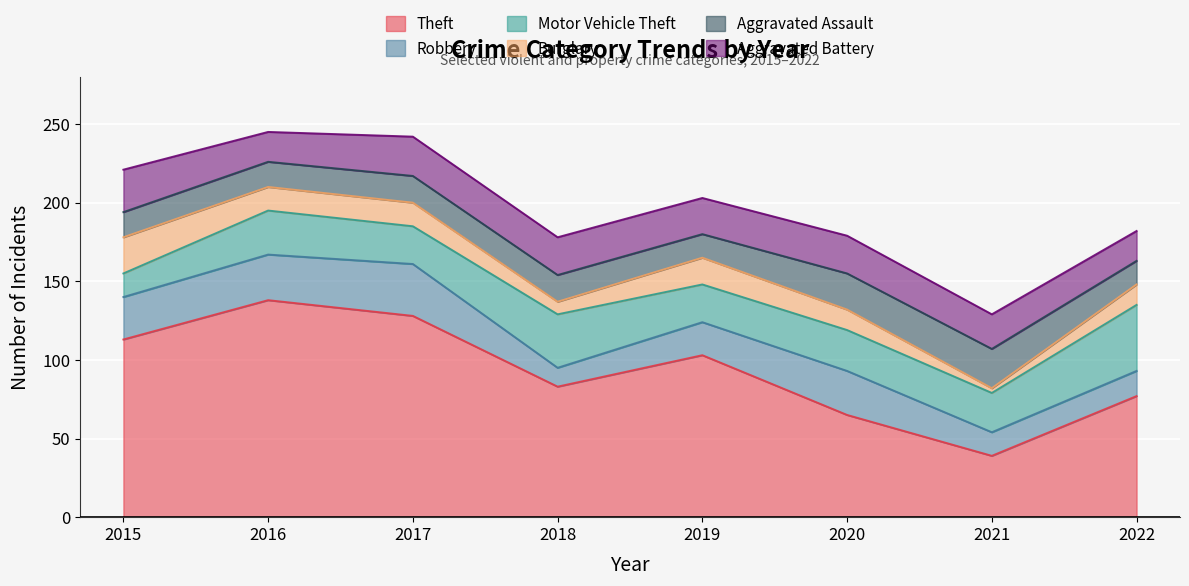

At which category does Motor Vehicle Theft reach its first local peak?

2016